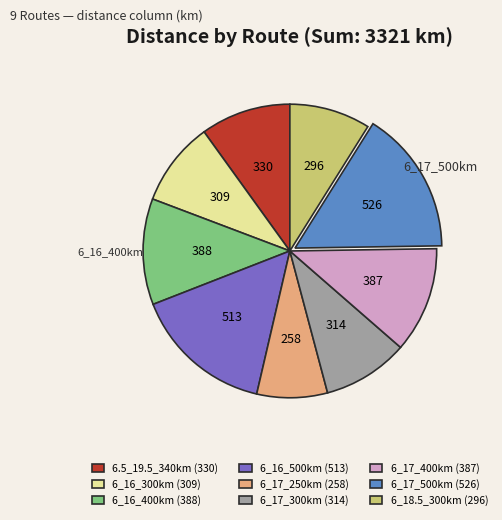

Is there any slice that represents more than half of the pie?

No